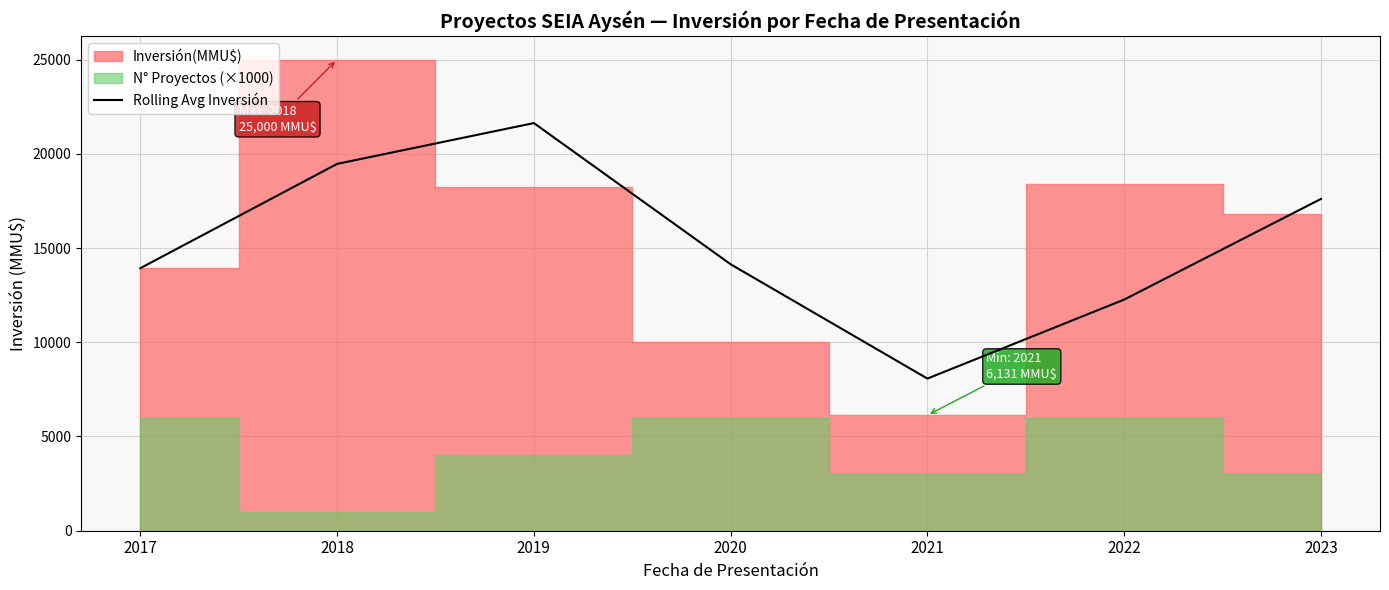

What is the approximate value at 2022?

12265.5